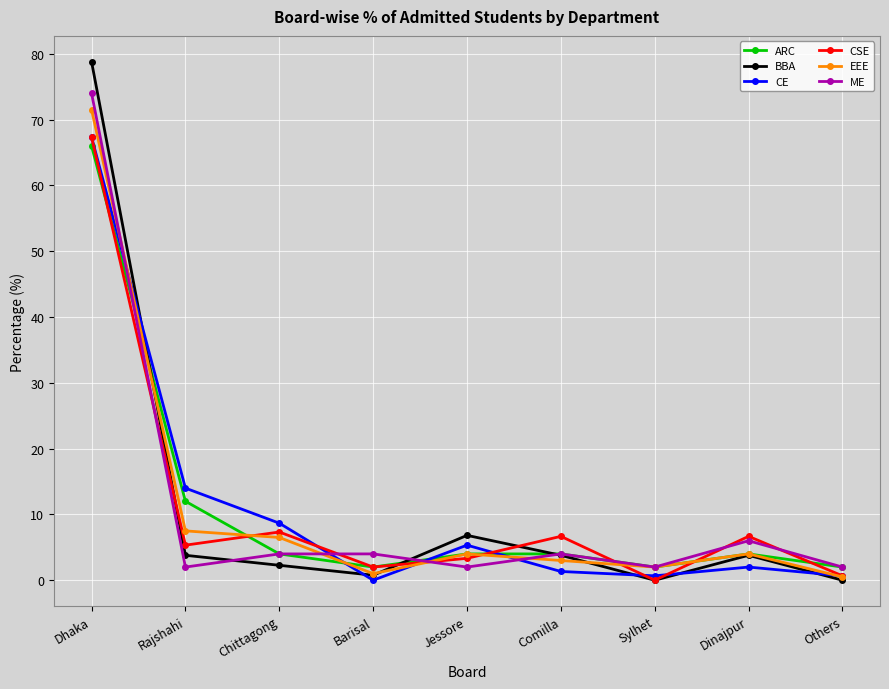

What is the difference between the maximum and second lowest values in the ME series?

72.0